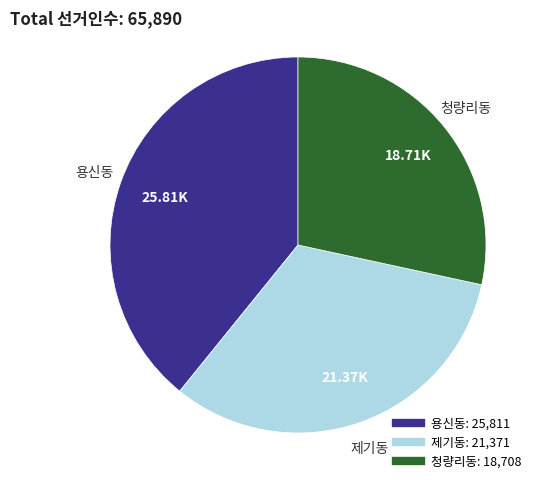

Which slice is the largest?

용신동